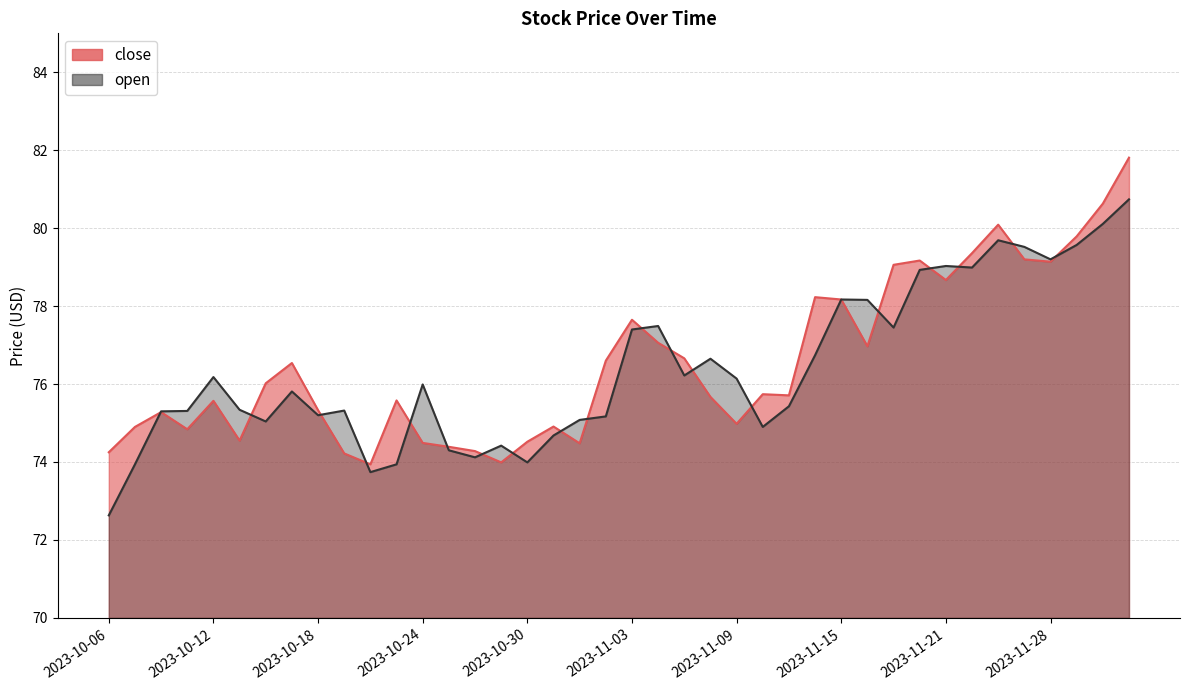

At which category does the chart reach its peak across all series?

2023-12-01